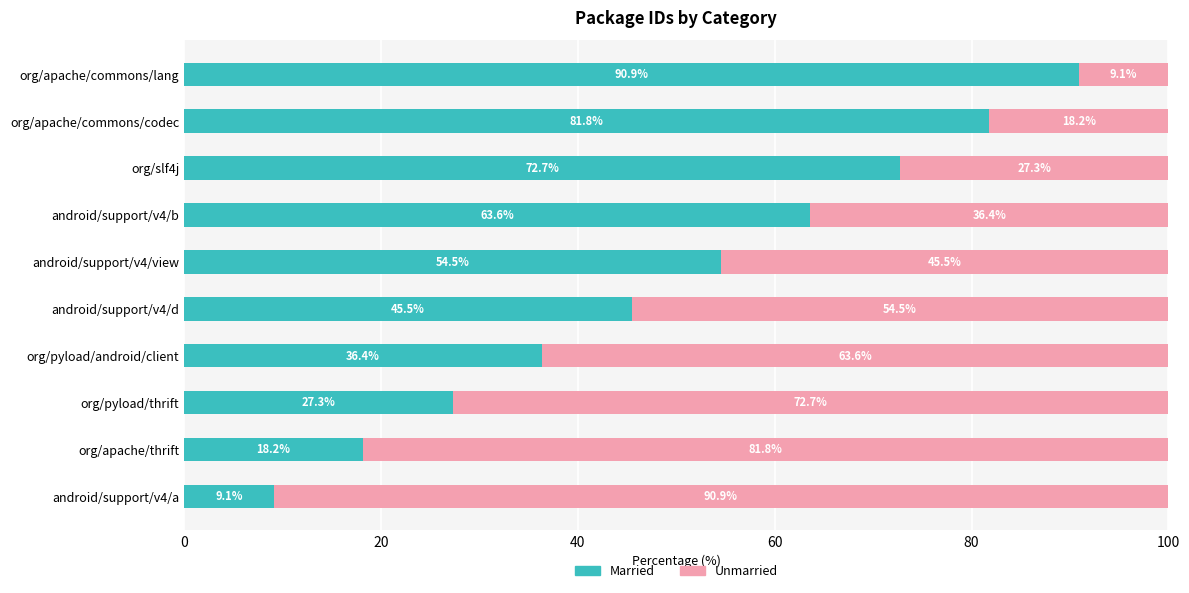

The value of Married at org/slf4j is 126.0. True or false?

False